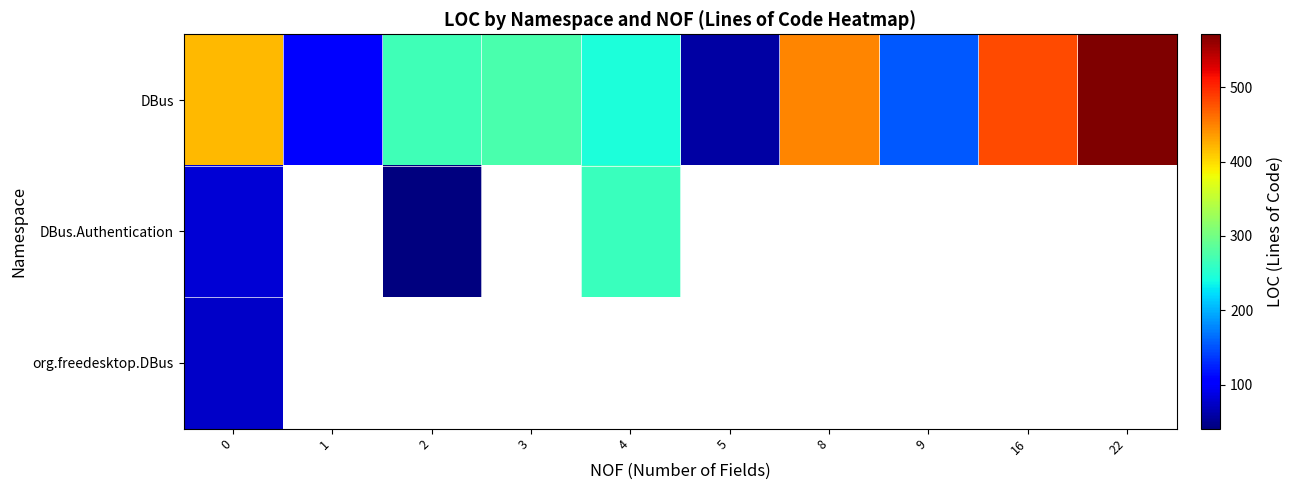

What is the sum of all DBus values?

3020.0